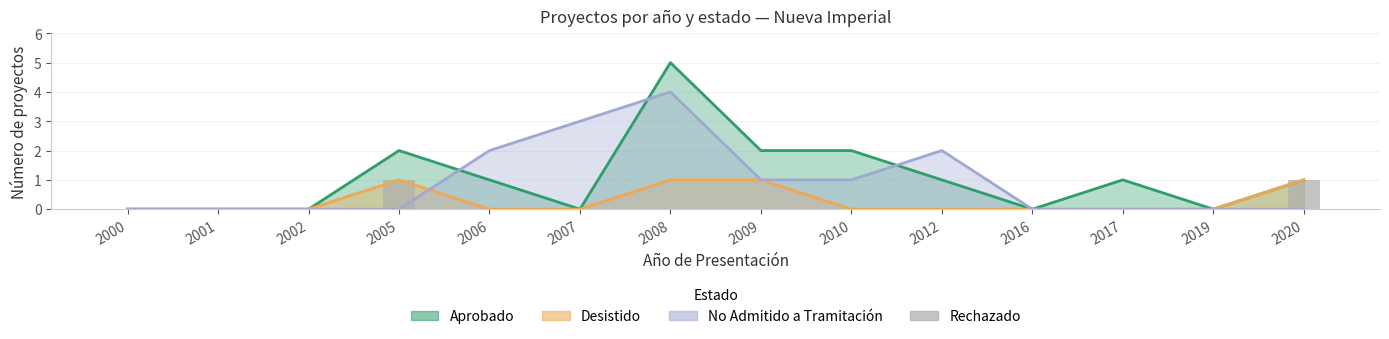

How many bars are there in total?

14